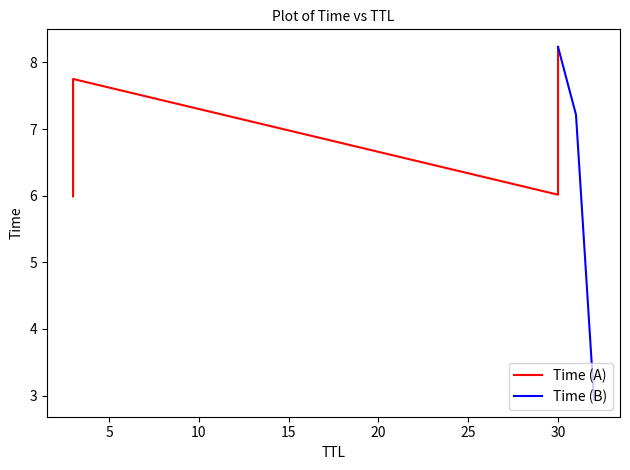

What is the highest value of the Time (B) series?

8.2